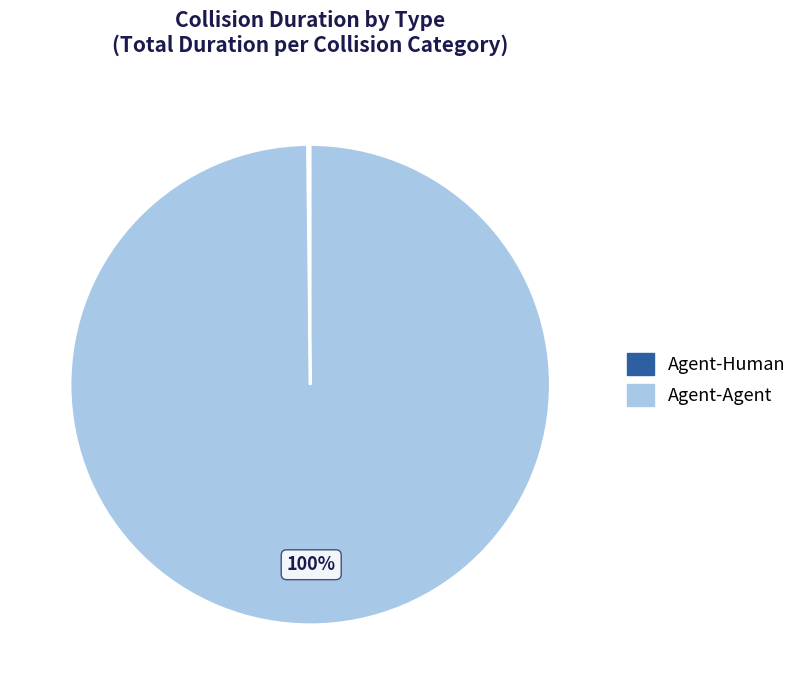

What is the largest slice in the pie chart?

Agent-Agent